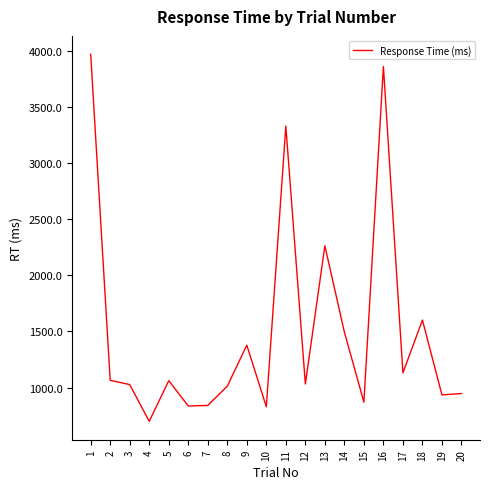

Count the number of categories in the chart.

20